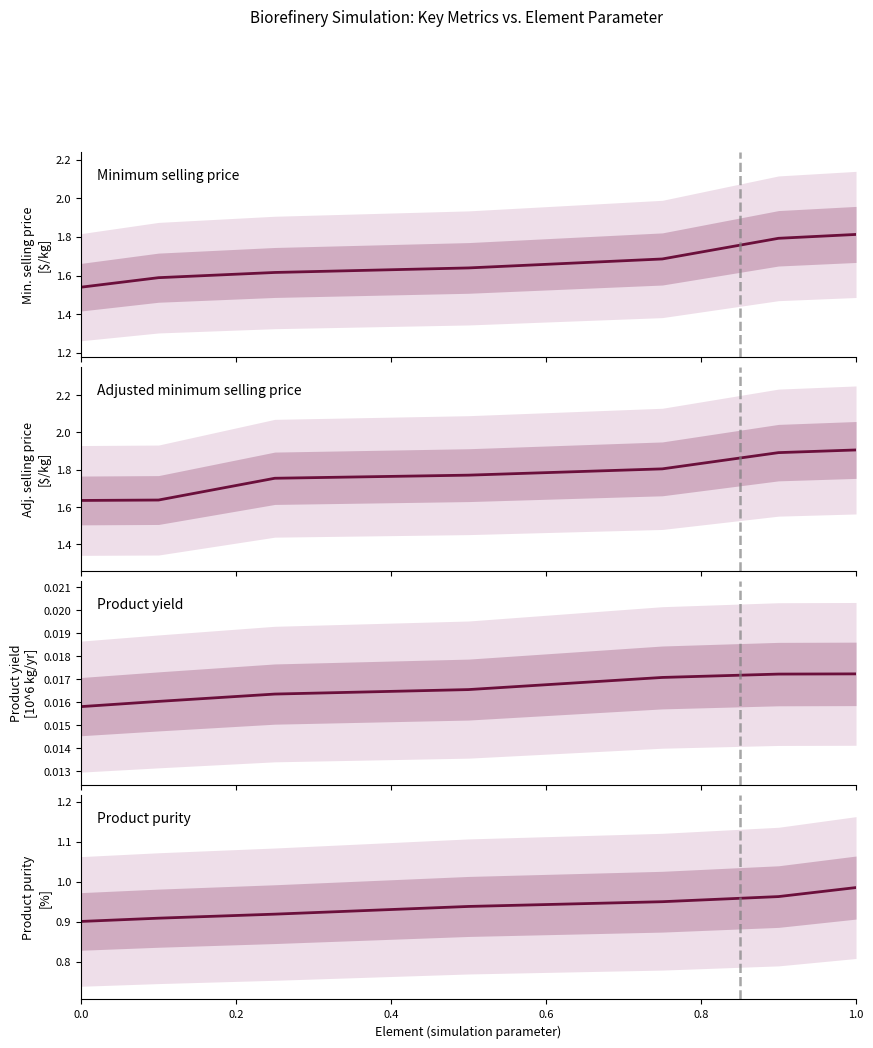

What is the minimum value for Adjusted minimum selling price [$/kg]?

1.6